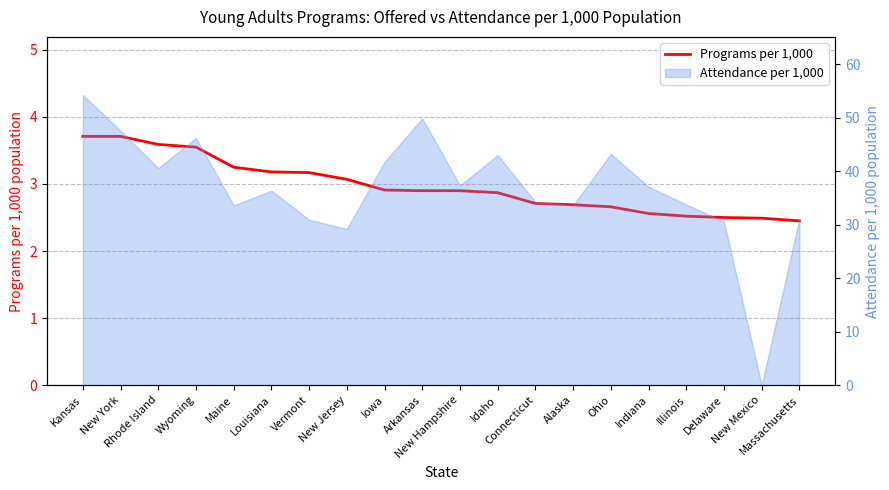

What is the ratio of the value at Ohio to the value at Rhode Island?

0.7